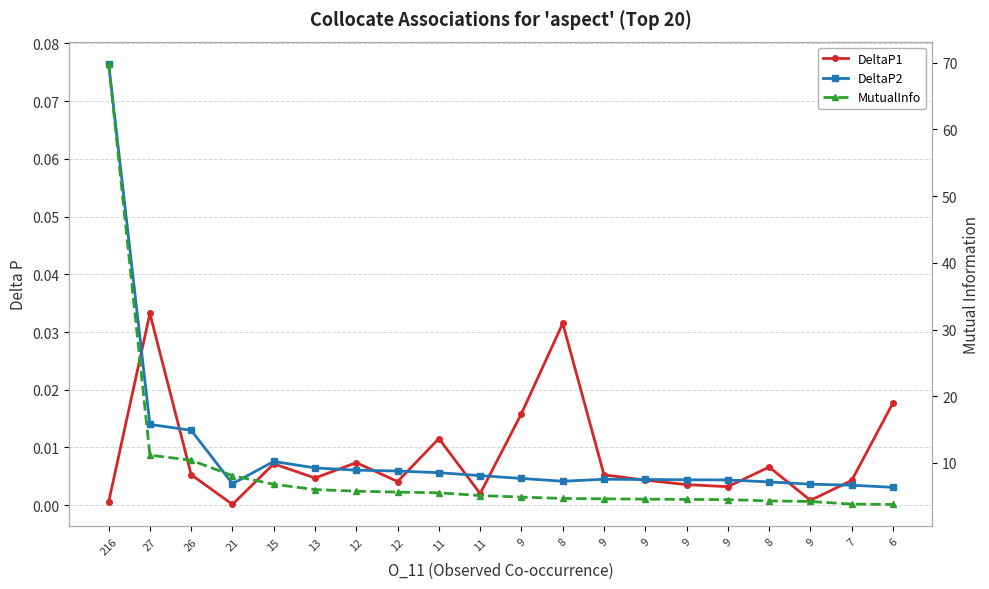

How many interior local valleys does the DeltaP1 series have?

6